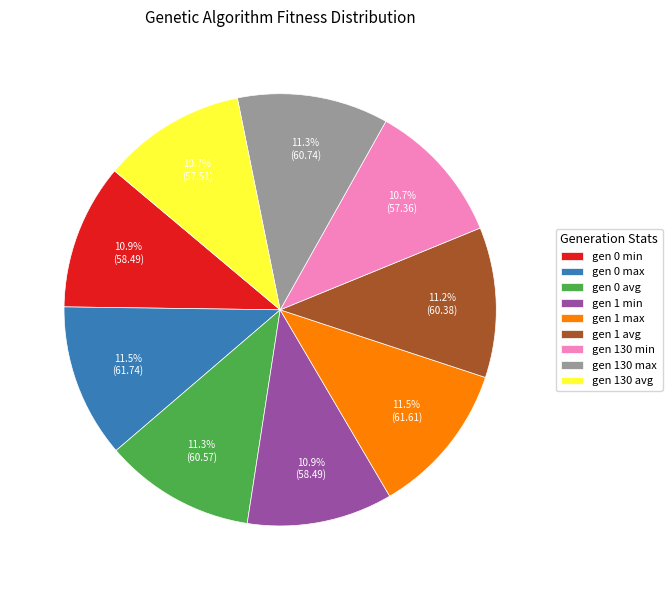

Between gen 130 max and gen 130 min, which is larger?

gen 130 max